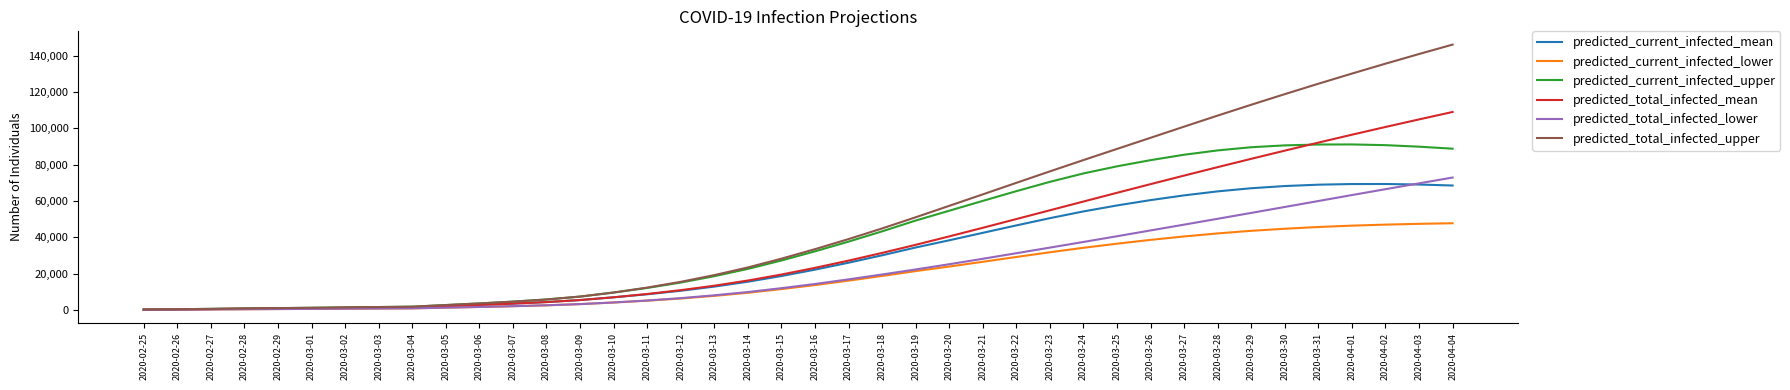

The value of predicted_current_infected_mean at 2020-03-28 is 65320. True or false?

True